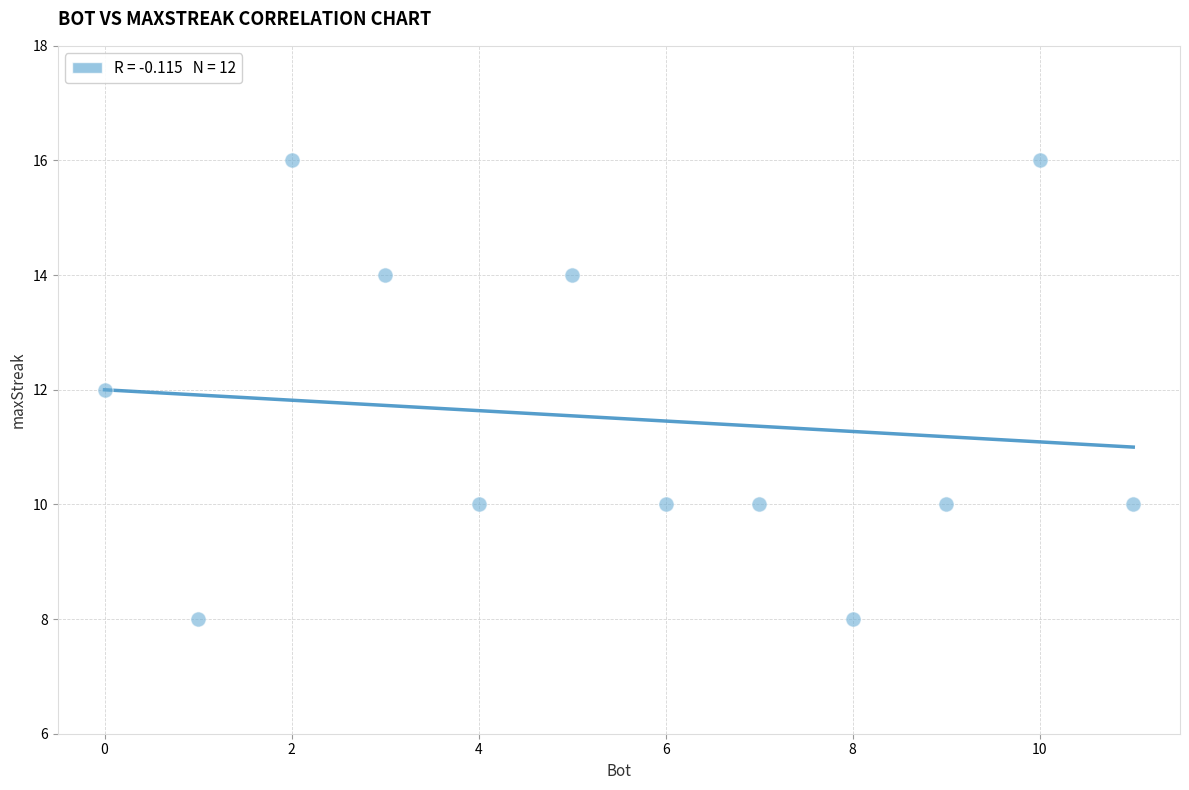

What is the range of X values (max minus min)?

11